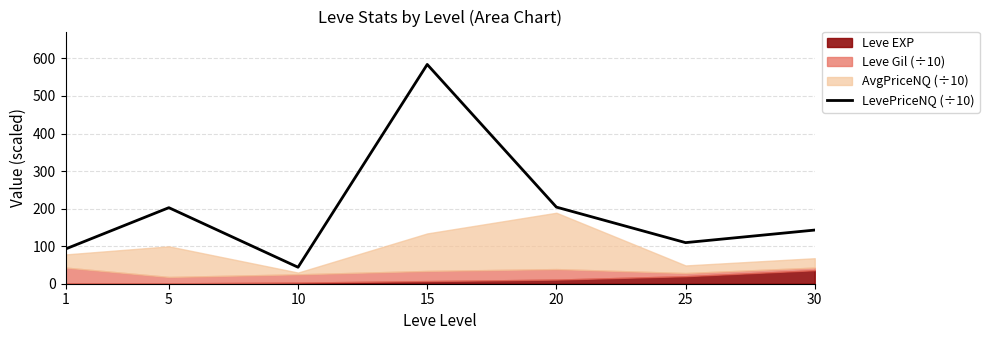

Which category has the highest value across all series?

15